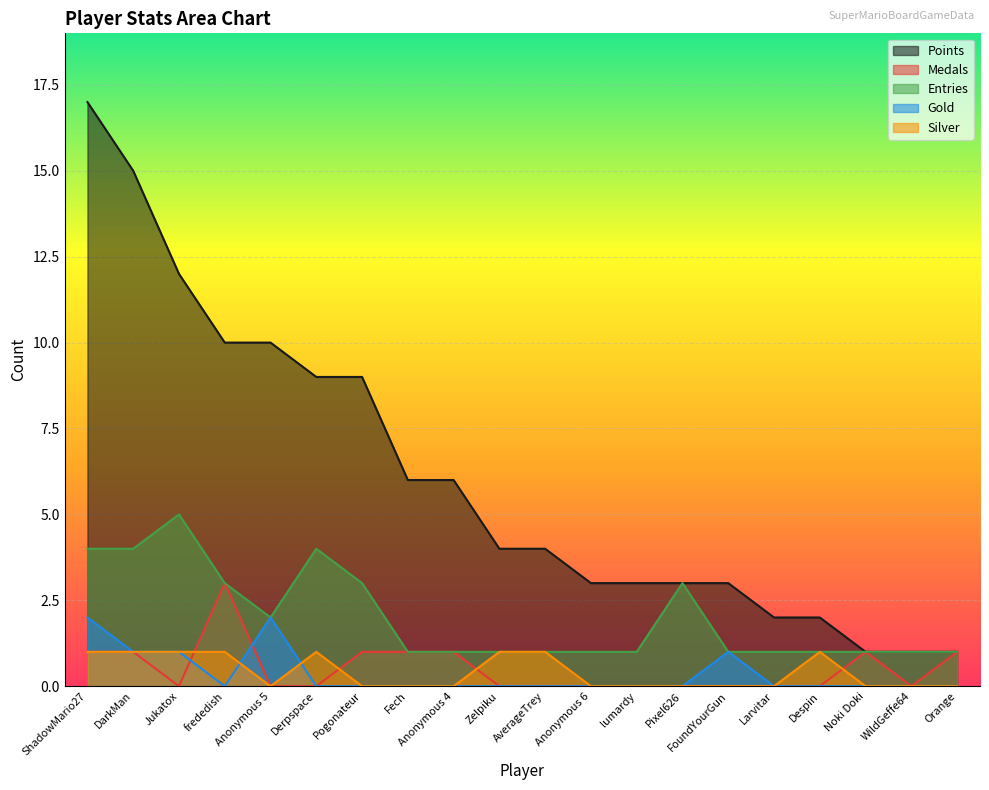

Rank the series at DarkMan from highest to lowest value.

Points, Entries, Medals, Gold, Silver